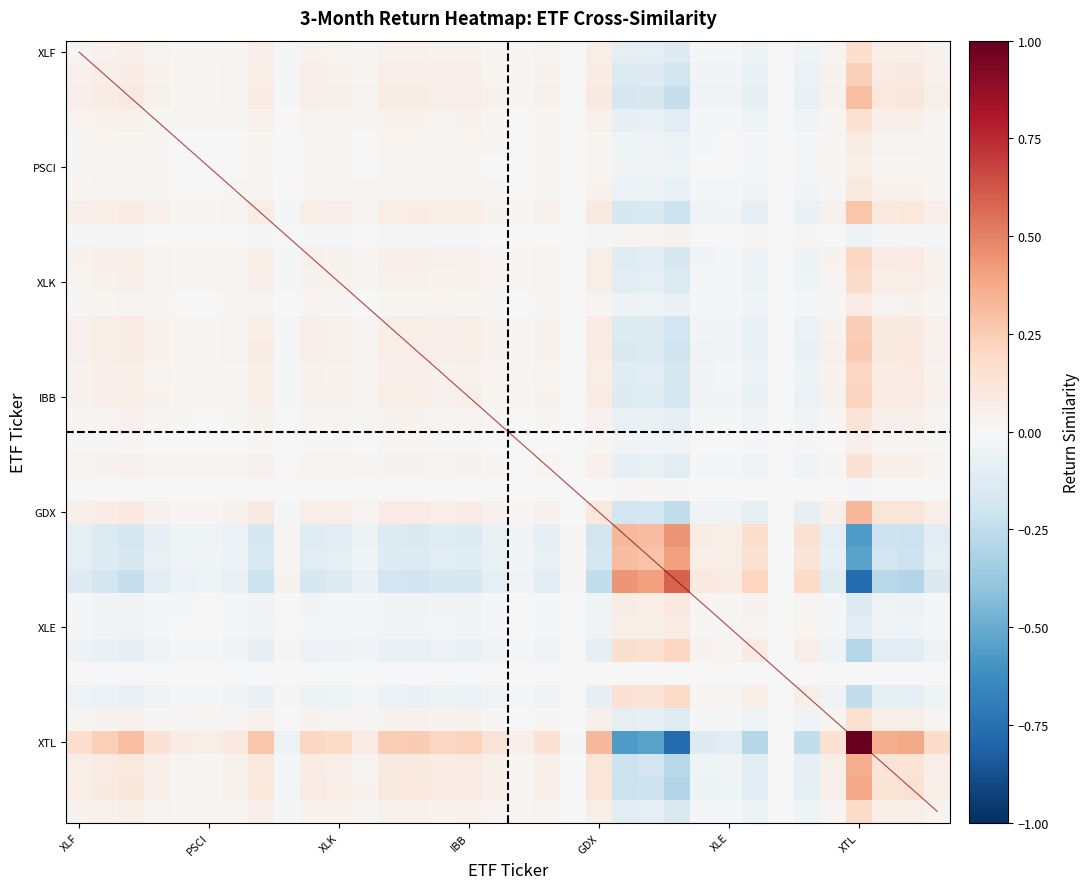

How many distinct data groups are displayed?

35